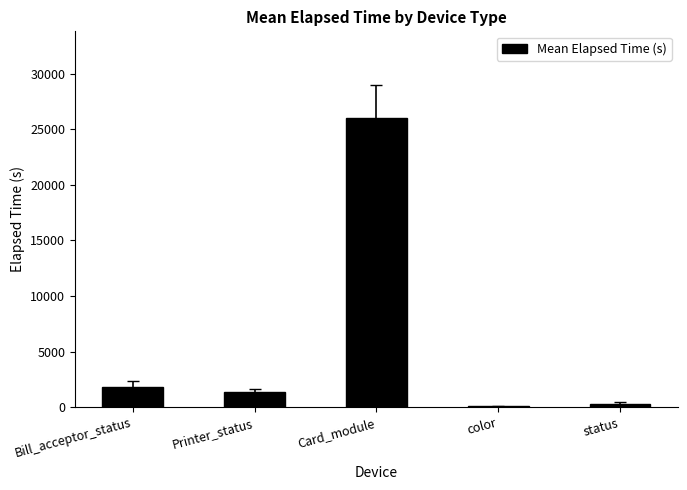

How many categories are shown in the chart?

5